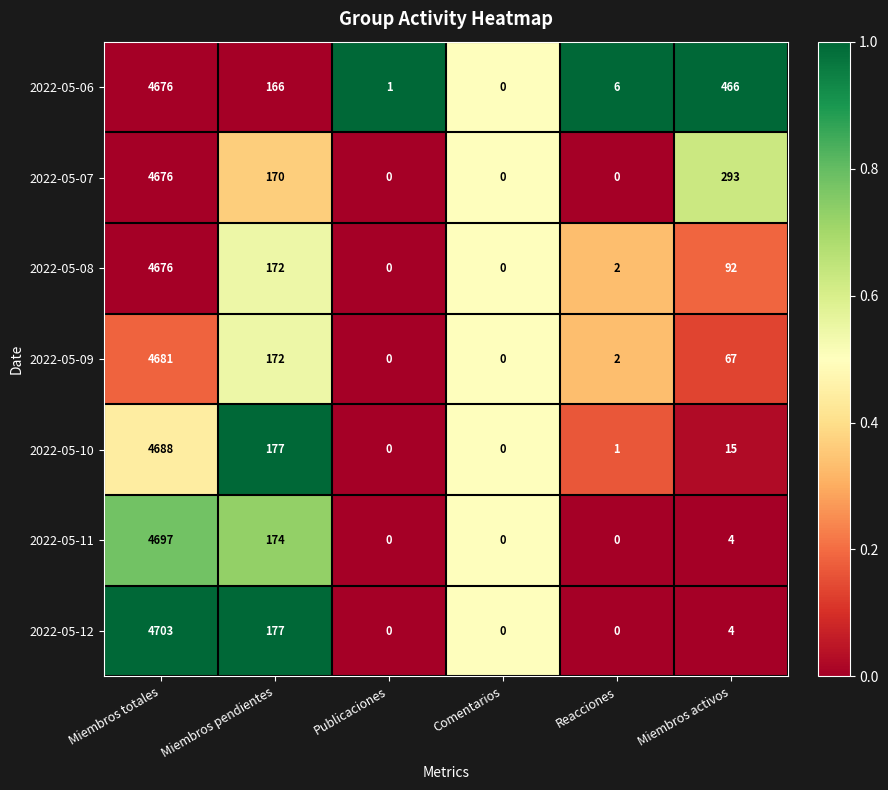

What is the maximum value for 2022-05-11?

4697